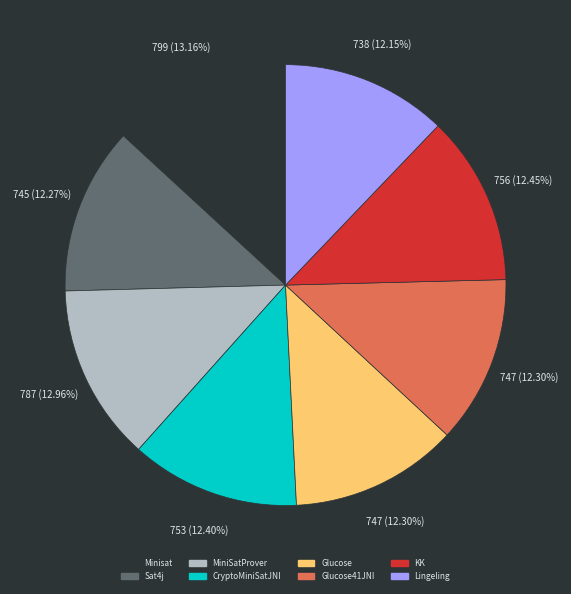

Does any single category account for the majority?

No